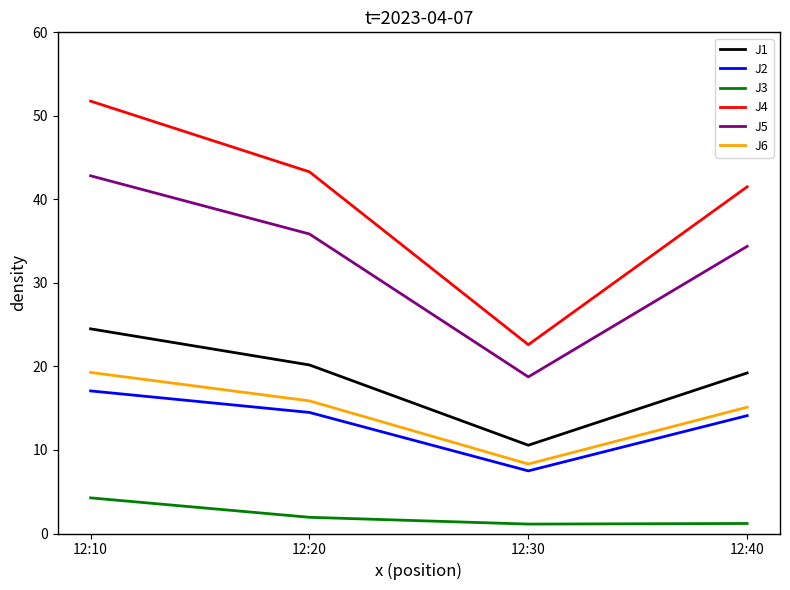

What is the difference between the second highest and minimum values in the J2 series?

7.0